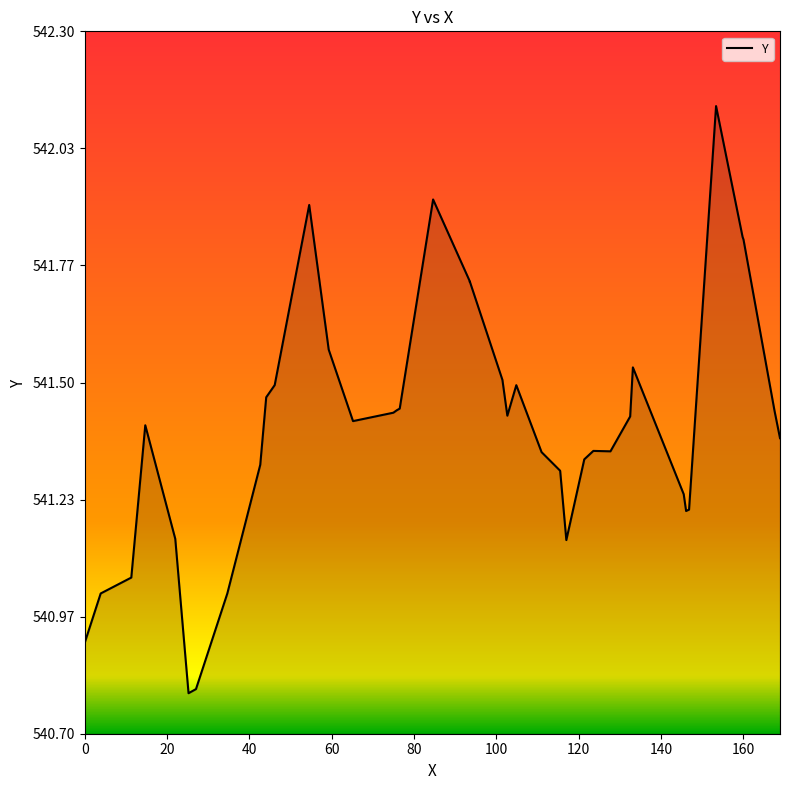

What is the smallest value displayed?

540.8